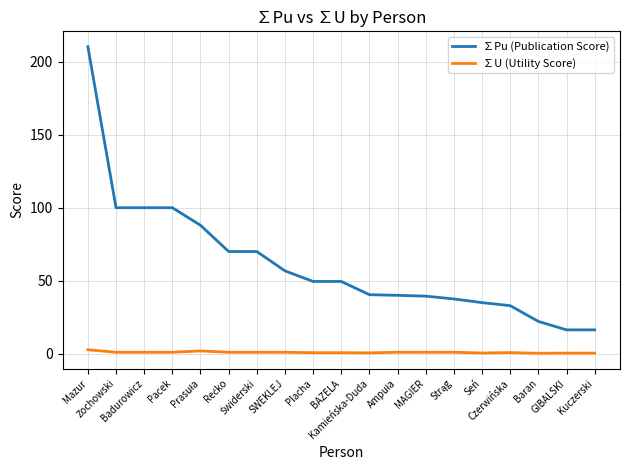

True or false: ∑Pu (Publication Score) has a value of 53.5 at Badurowicz.

False